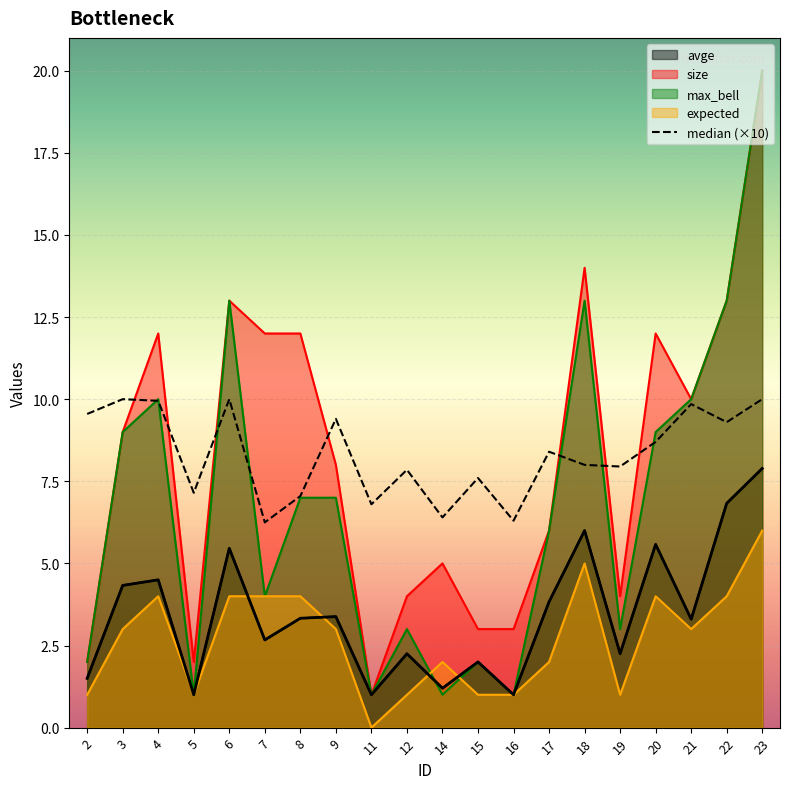

At which category is the sum across all series the highest?

23